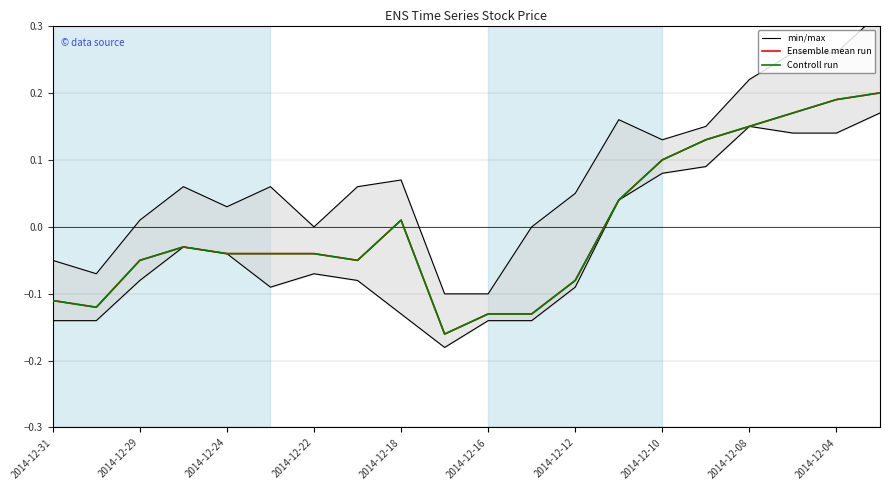

At which category is the sum across all series the highest?

19